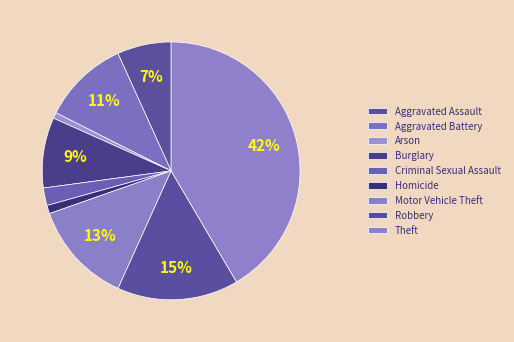

To the nearest percent, what is the difference between the Aggravated Battery and Robbery slice percentages?

4%